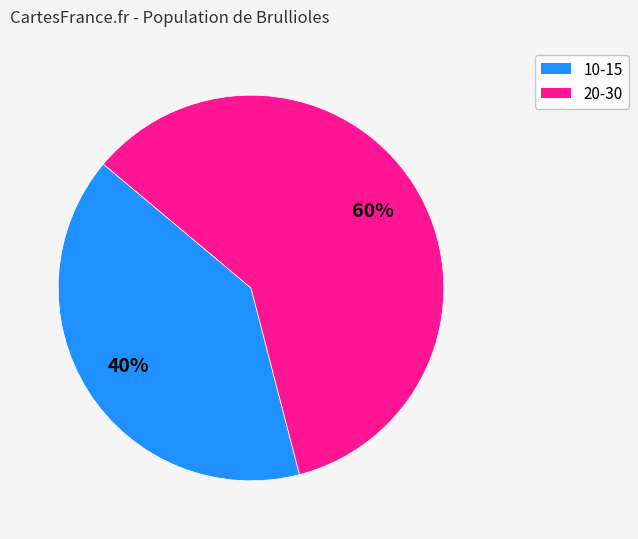

To the nearest percent, what is the average slice percentage?

50%